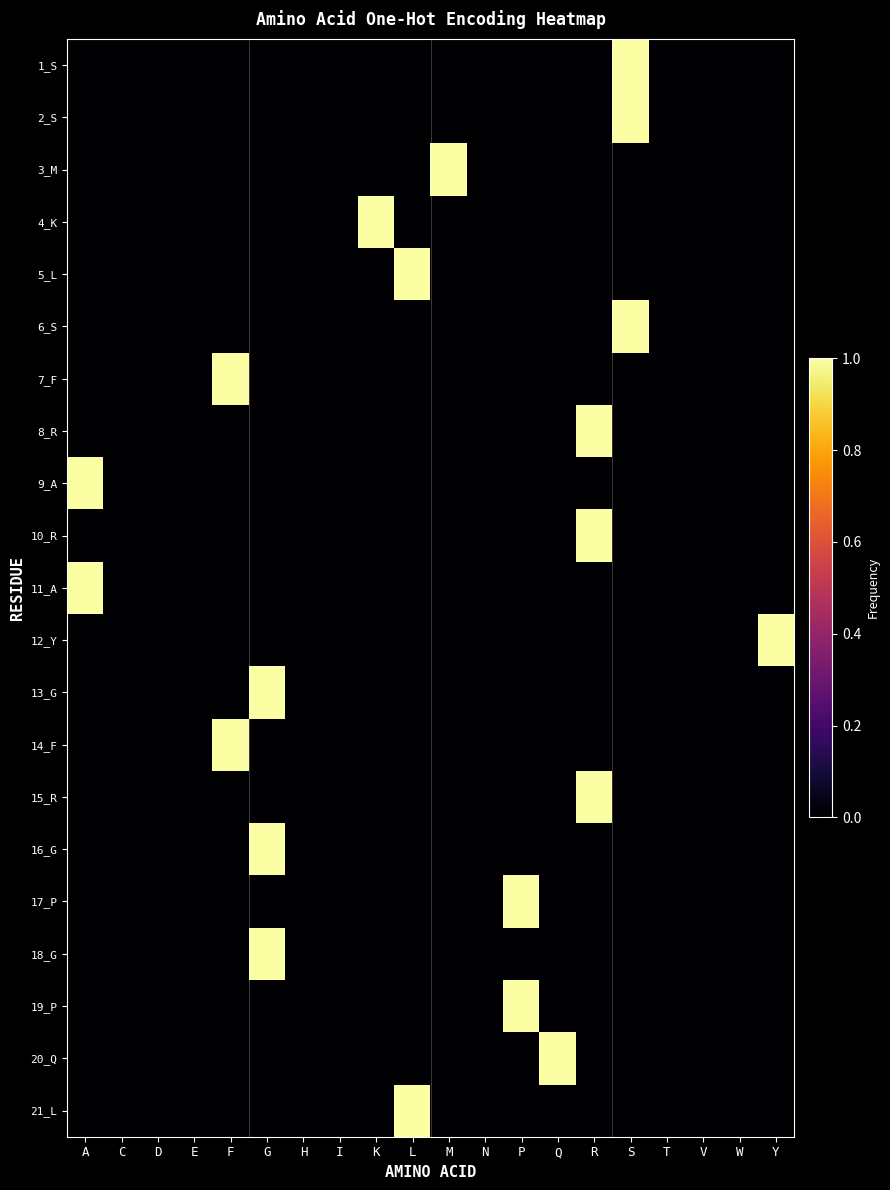

Which series has the largest total across all categories?

1_S